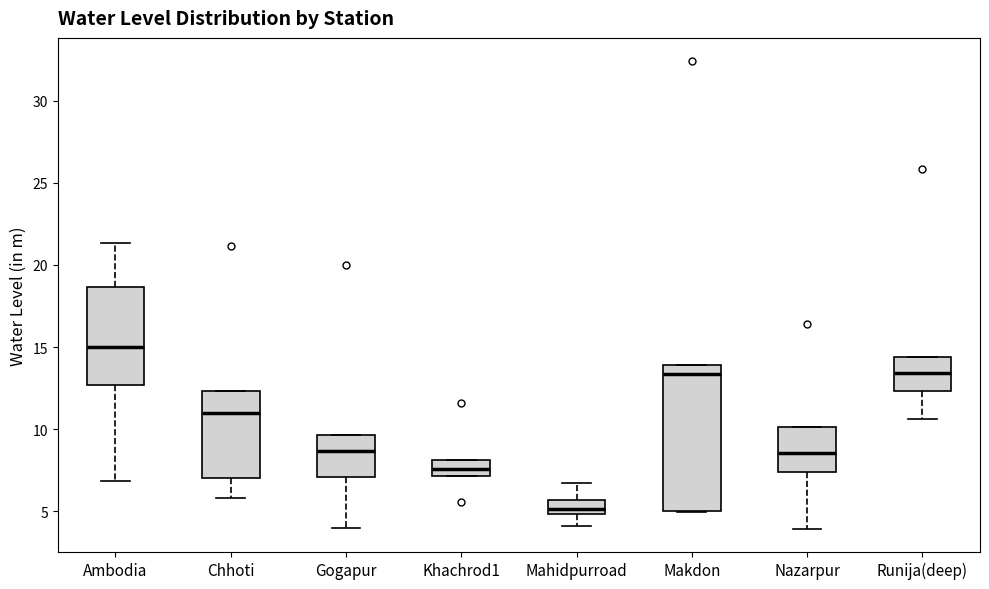

Reading left to right, read every box against the y-axis: the position of its median line, the range the box covers, and the ends of its whiskers. The values are not printed on the chart, so give them approximately, as read against the axis.

Ambodia: median 15.0, box 12.5 to 18.5, whiskers 7.0 to 21.5
Chhoti: median 11.0, box 7.0 to 12.5, whiskers 6.0 to 12.5
Gogapur: median 8.5, box 7.0 to 9.5, whiskers 4.0 to 9.5
Khachrod1: median 7.5, box 7.0 to 8.0, whiskers 7.0 to 8.0
Mahidpurroad: median 5.0 (inside the box), box 5.0 to 5.5, whiskers 4.0 to 6.5
Makdon: median 13.5, box 5.0 to 14.0, whiskers 5.0 to 14.0
Nazarpur: median 8.5, box 7.5 to 10.0, whiskers 4.0 to 10.0
Runija(deep): median 13.5, box 12.5 to 14.5, whiskers 10.5 to 14.5